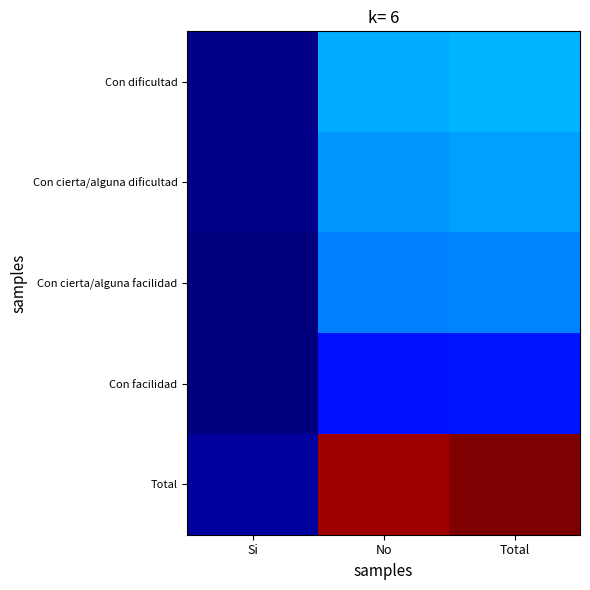

Which has a higher value, Si or Total?

Total